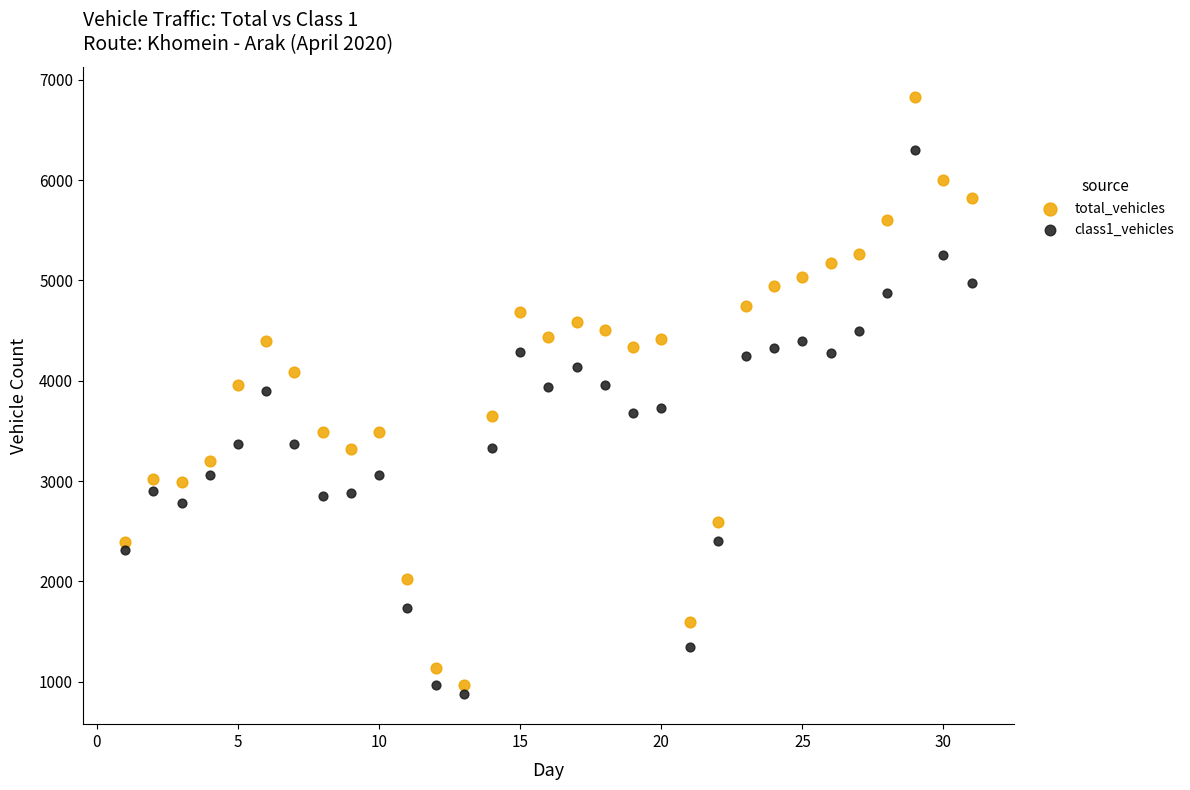

Which series reaches the maximum Y coordinate?

total_vehicles